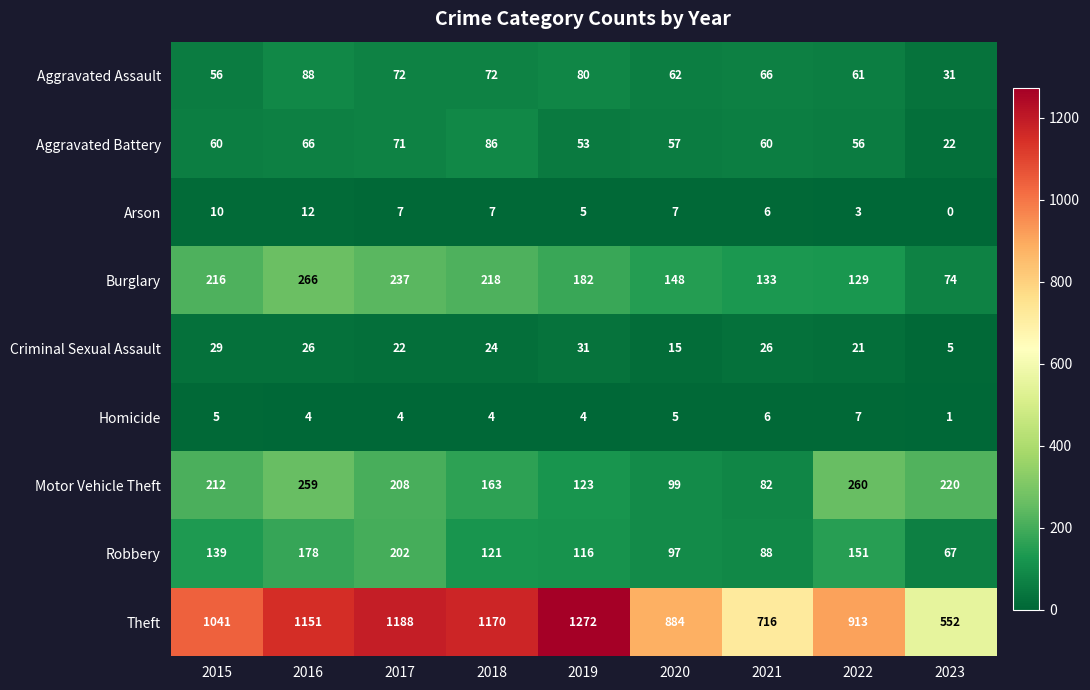

What is the total value across all series at 2022?

1601